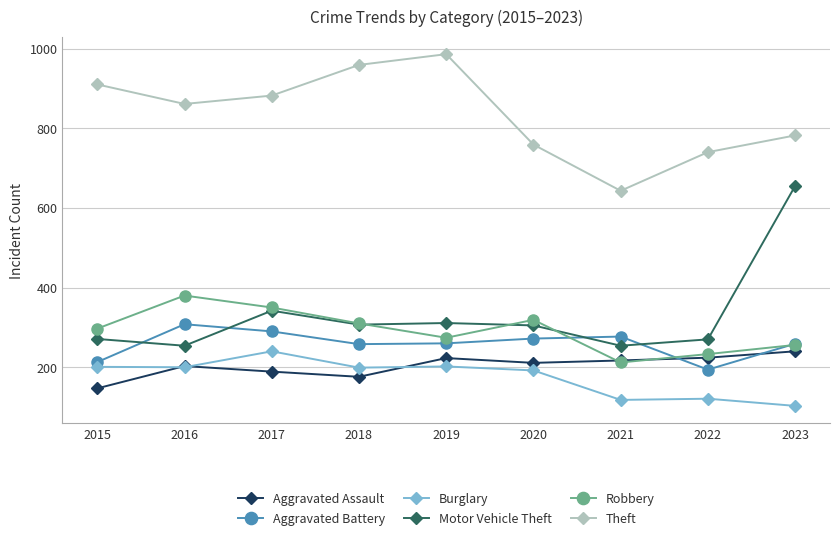

True or false: Robbery and Theft intersect in this chart.

False